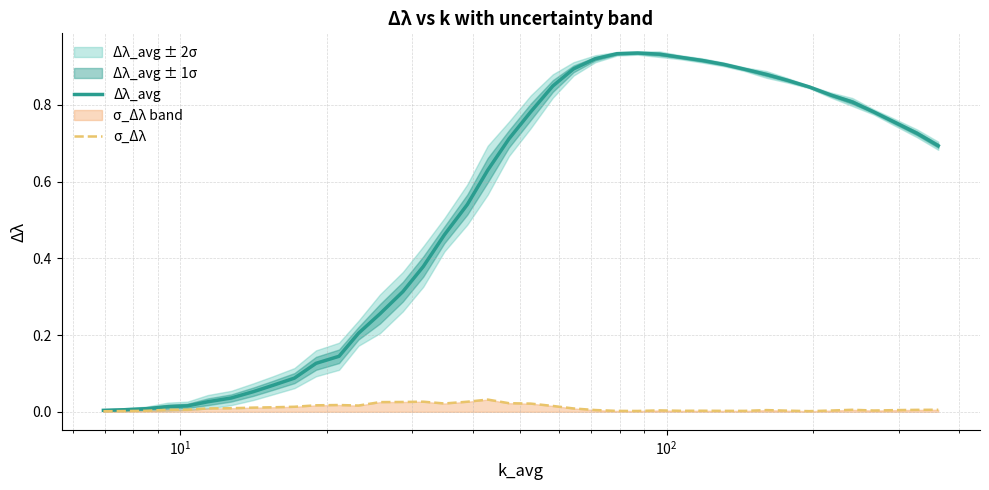

What is the highest value of the Δλ_avg series?

0.9